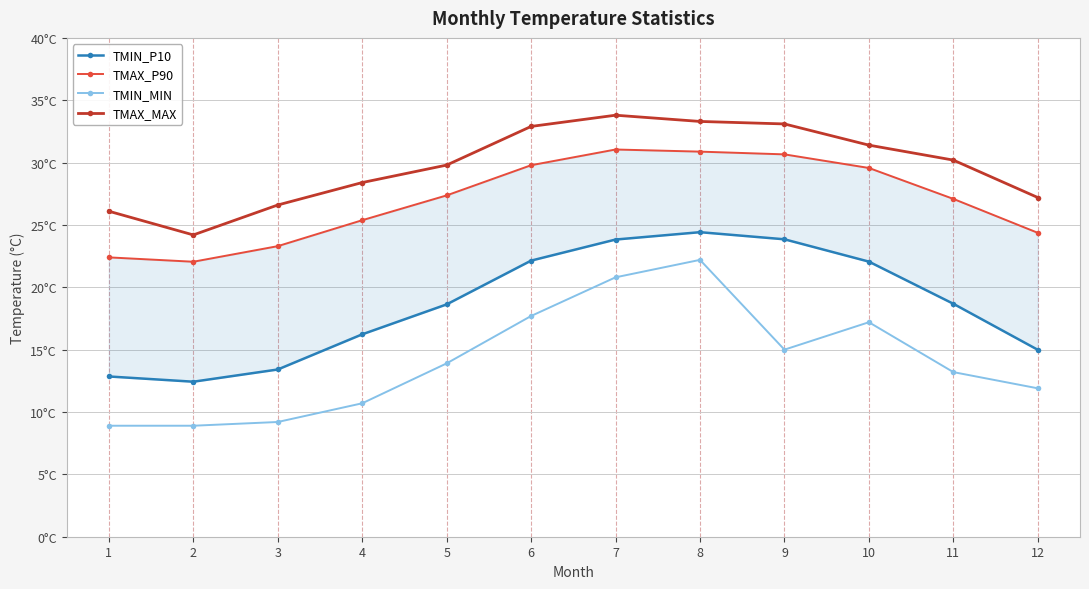

List the series in order of their overall mean, highest first.

TMAX_MAX, TMAX_P90, TMIN_P10, TMIN_MIN